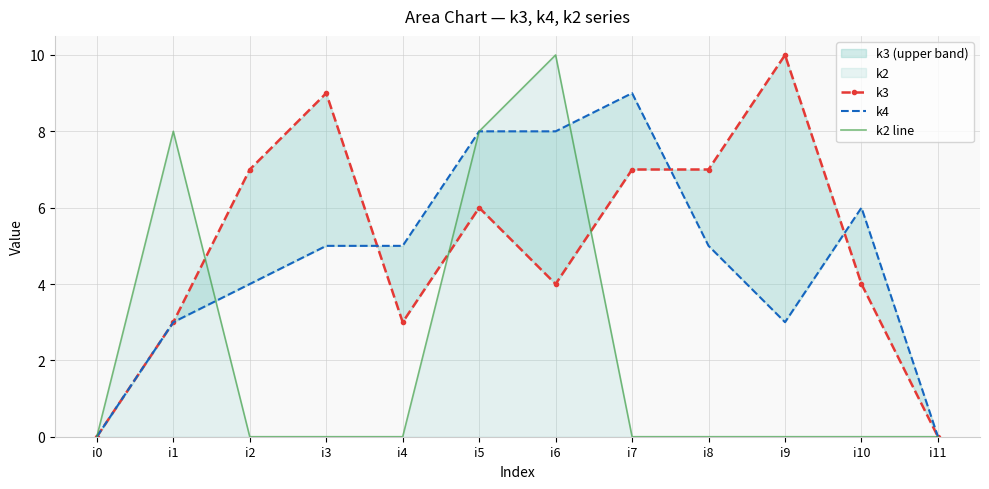

What is the value of the k3 point at the 8th from the left?

7